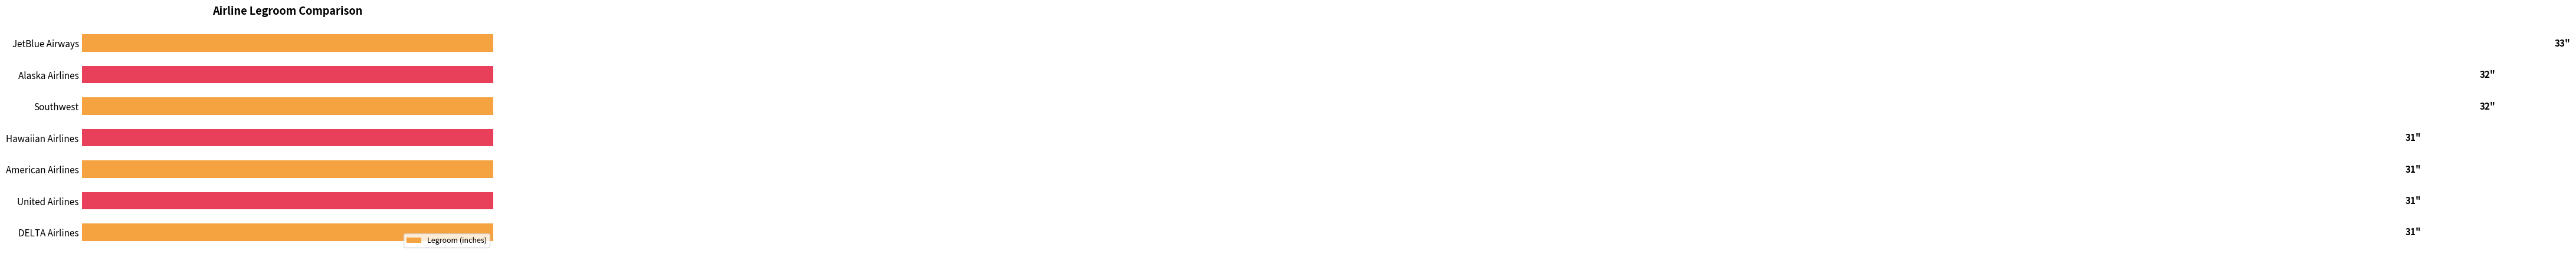

Is it true that the value at American Airlines is 56?

False